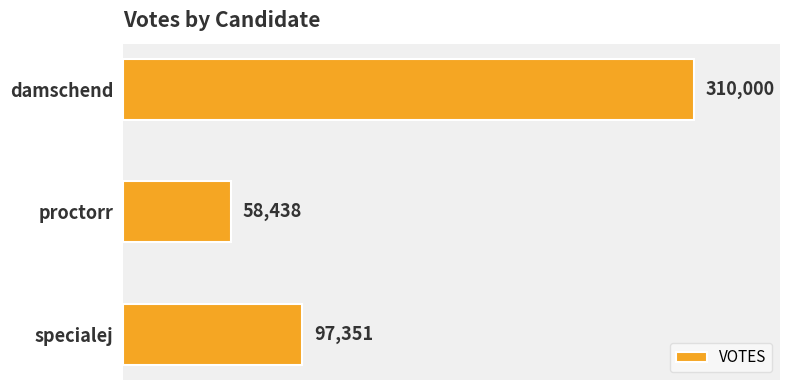

Reading bottom to top, what are all the values shown in this chart?

97351	58438	310000